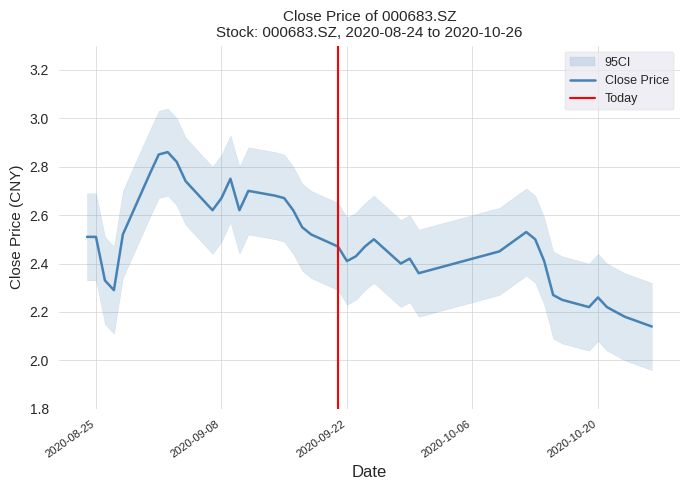

How many interior local valleys (lower than both neighbors) does the data have?

7